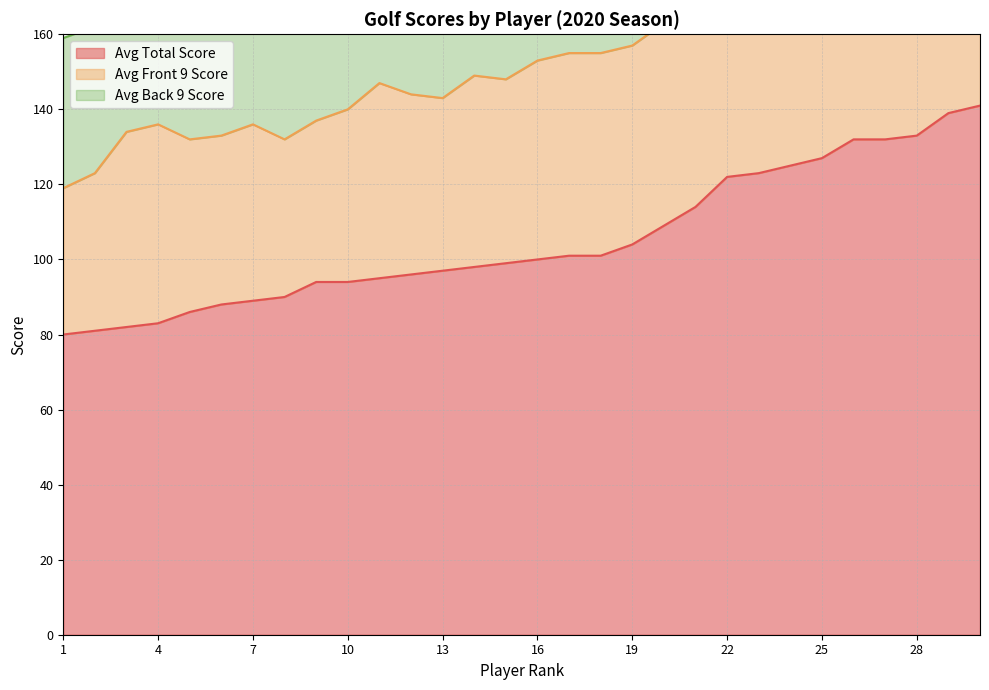

What is the maximum value for Avg Back 9 Score?

68